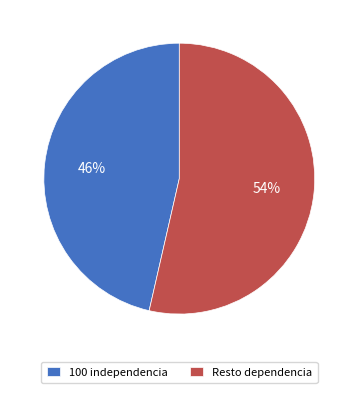

Between 100 independencia and Resto dependencia, which is larger?

Resto dependencia